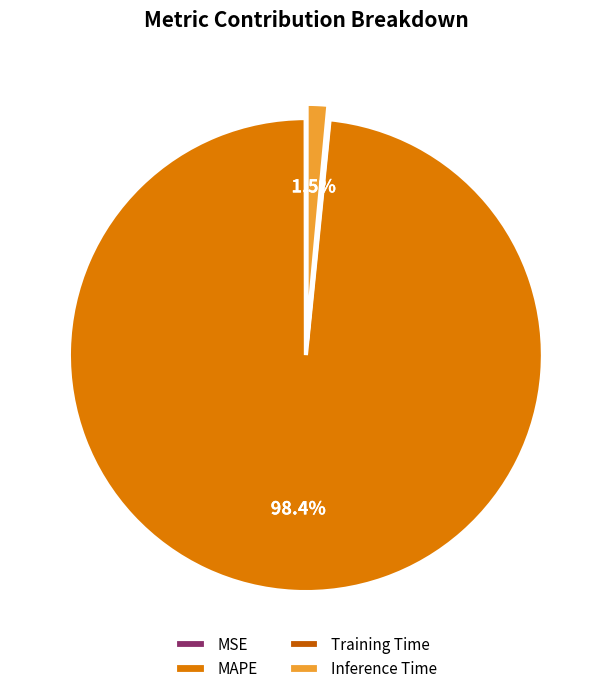

What portion of the pie excludes Inference Time?

98.5%